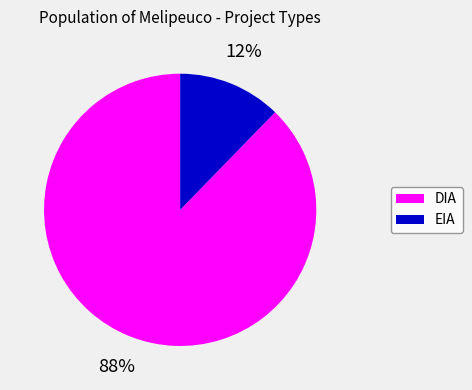

What is the smallest slice in the pie chart?

EIA